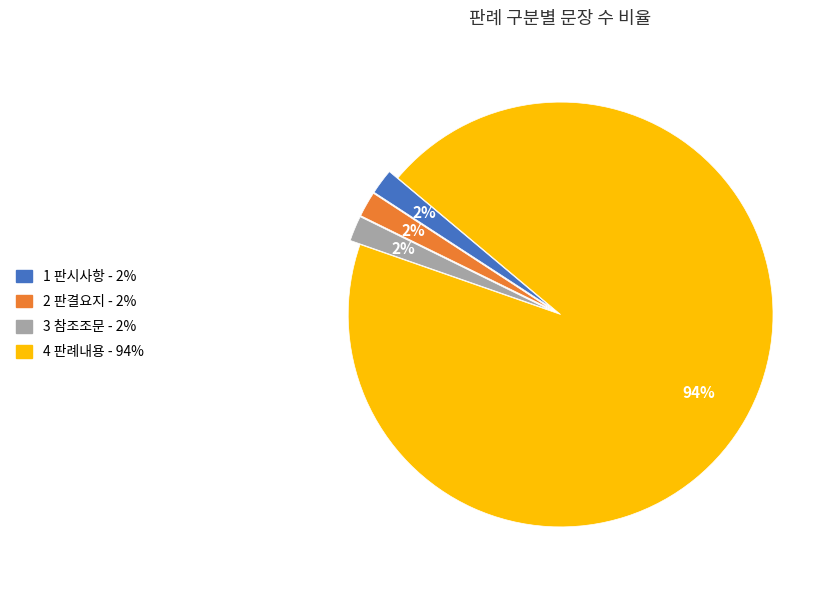

Is there a majority slice in this chart?

Yes